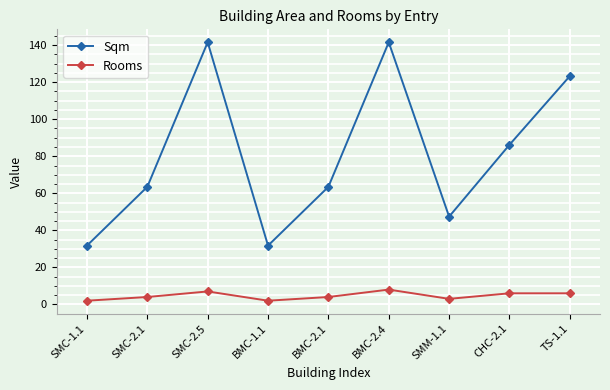

True or false: Sqm and Rooms cross at least once.

False